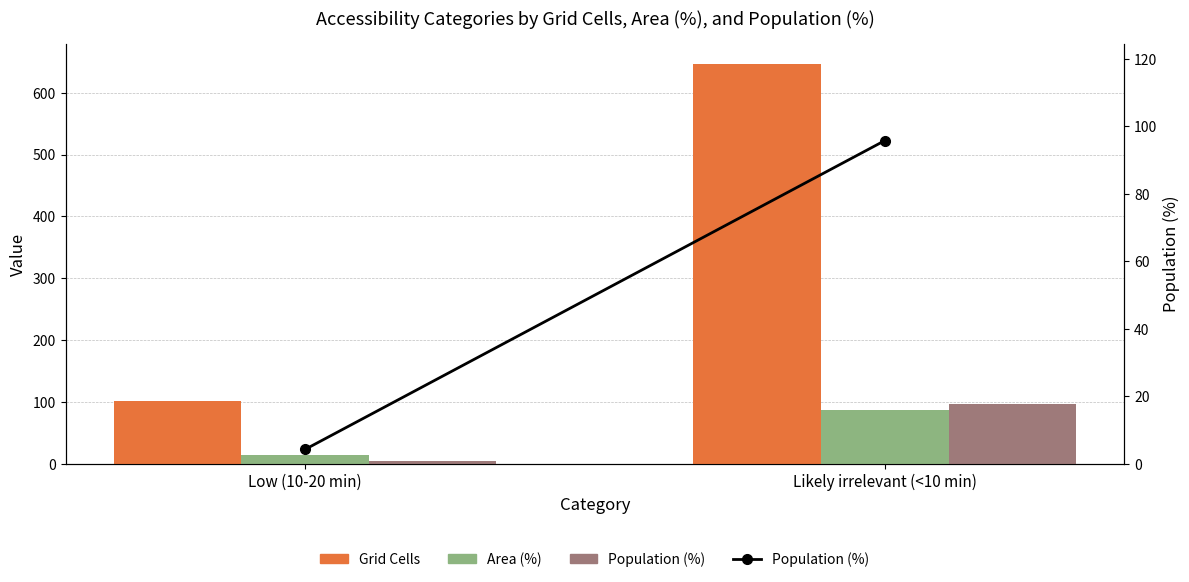

What is the sum of all Grid Cells values?

749.0